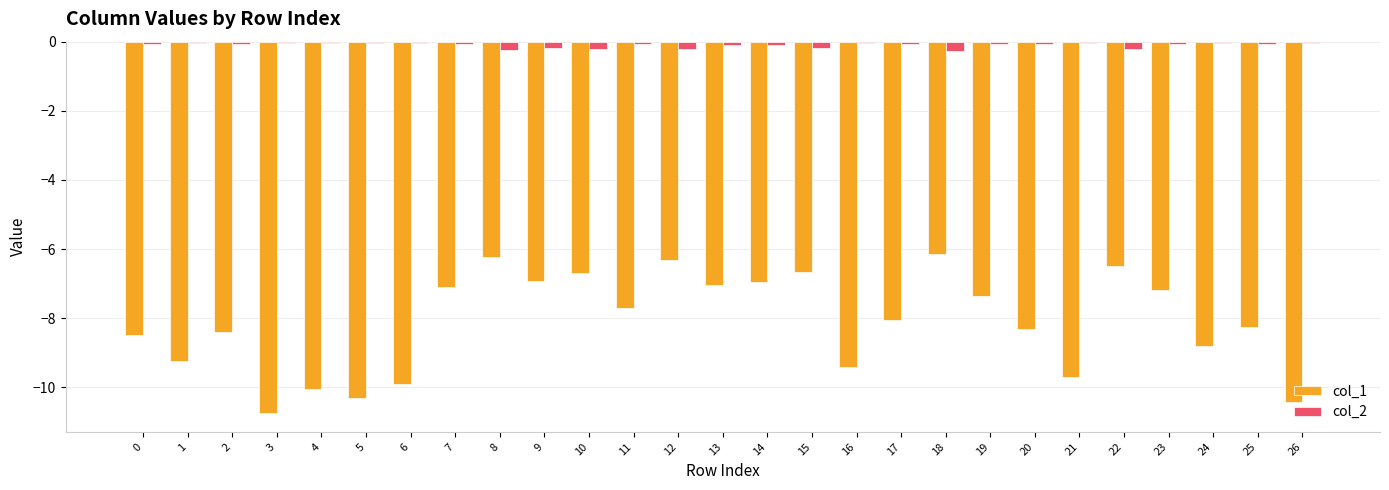

Rank the series by their maximum value, from lowest to highest.

col_1, col_2